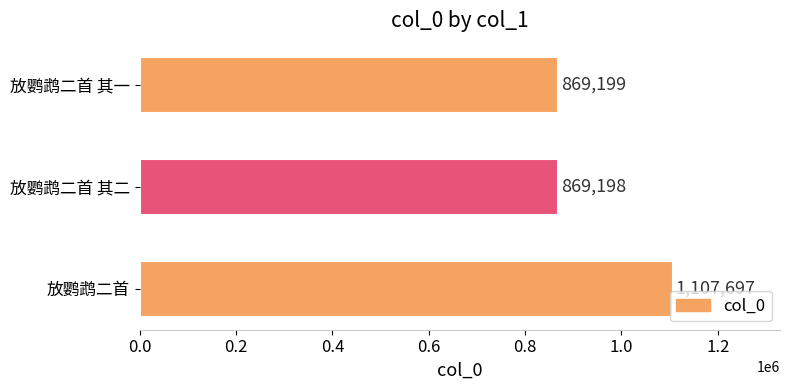

What is the average value?

948698